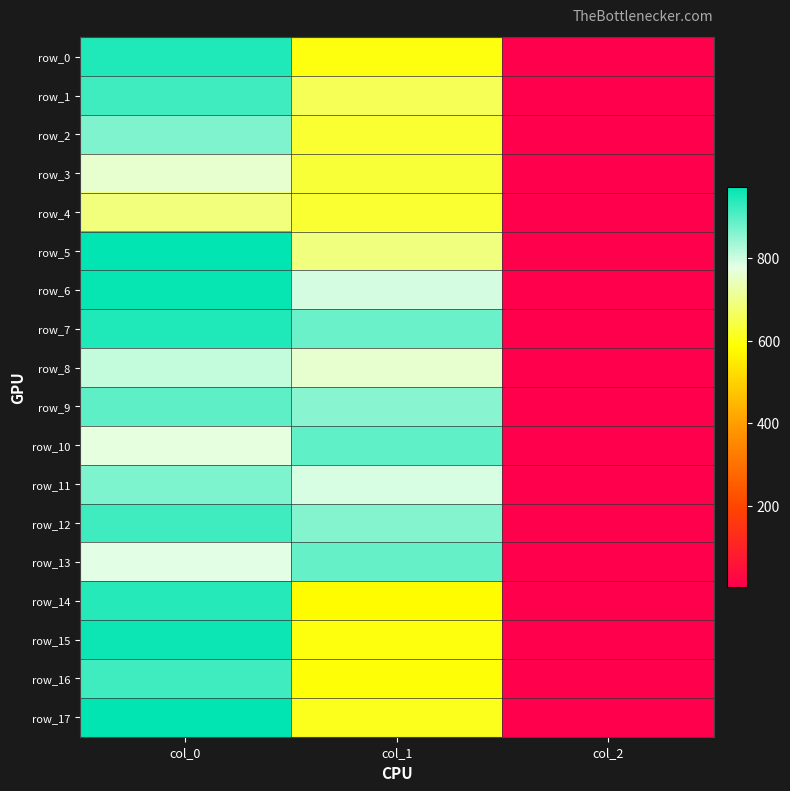

What is the difference between the highest and lowest values at col_1?

310.5